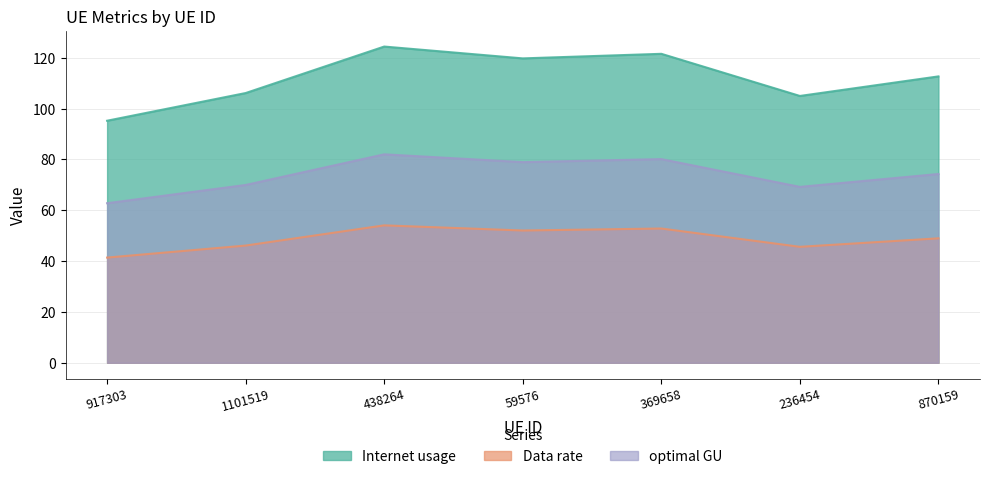

What is the approximate value of Internet usage at 870159?

112.7